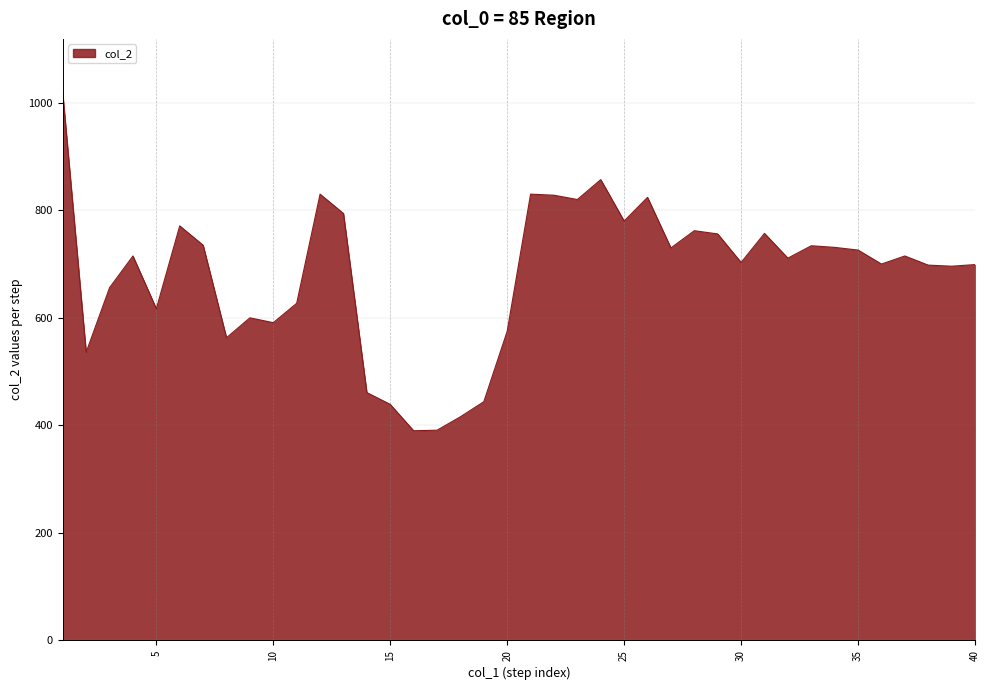

What is the sum of all values?

27225